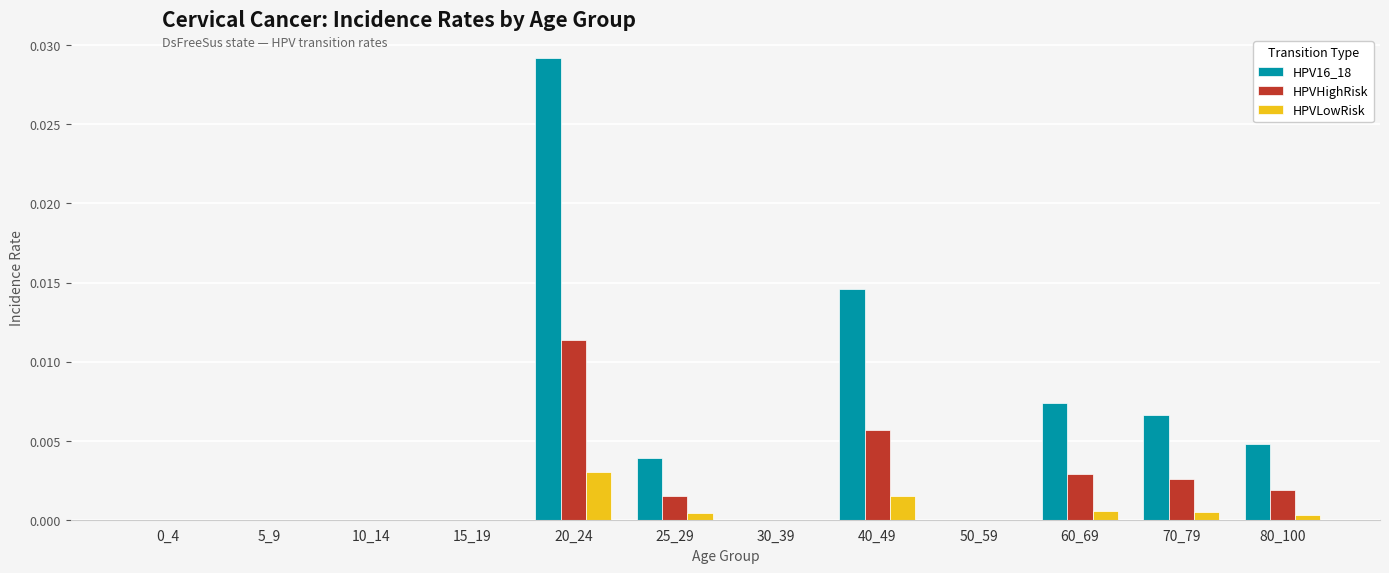

Are the bars grouped side by side (vs. stacked)?

Yes